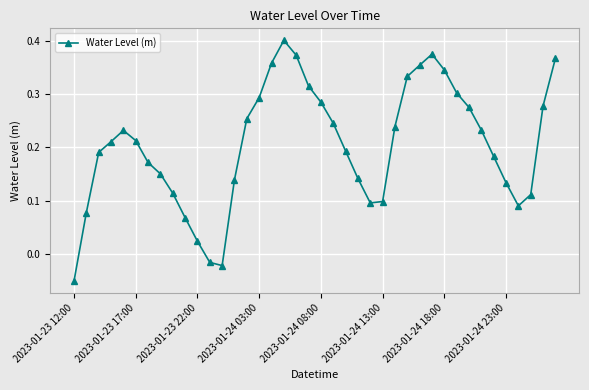

What is the sum of all values?

8.2